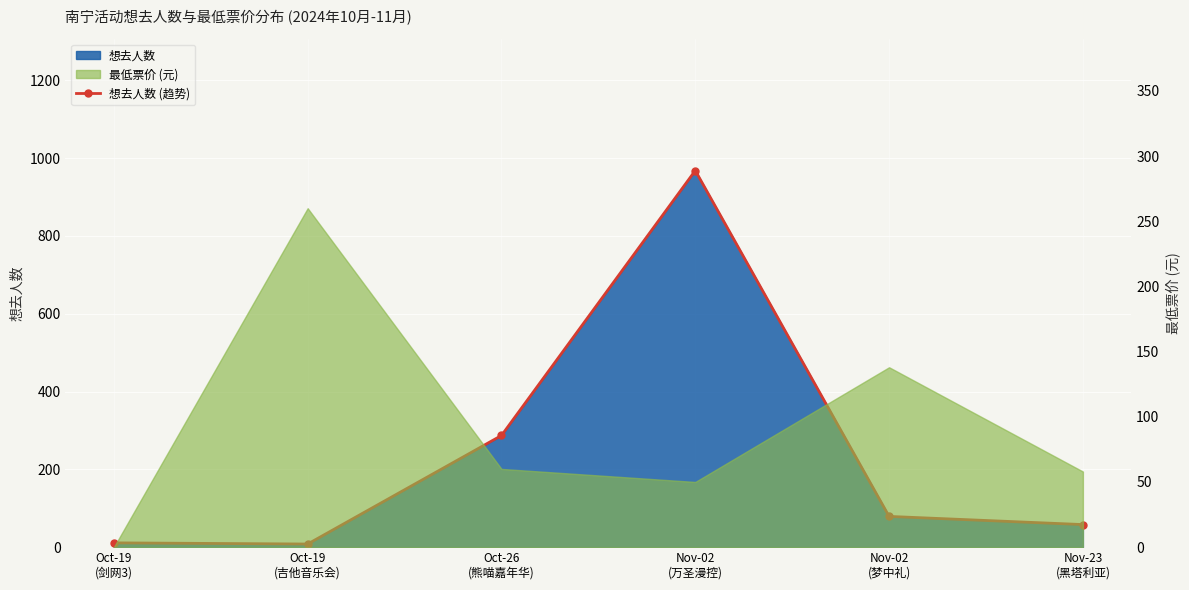

At which category does the data reach its first local valley?

Oct-19
(吉他音乐会)